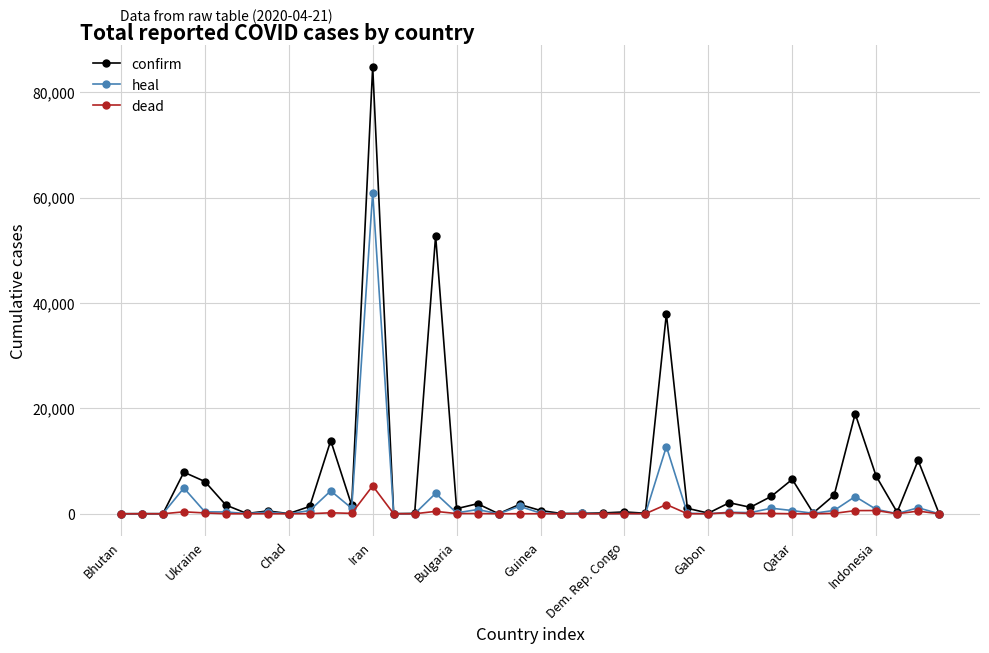

True or false: heal has more than 1 interior local peaks.

True